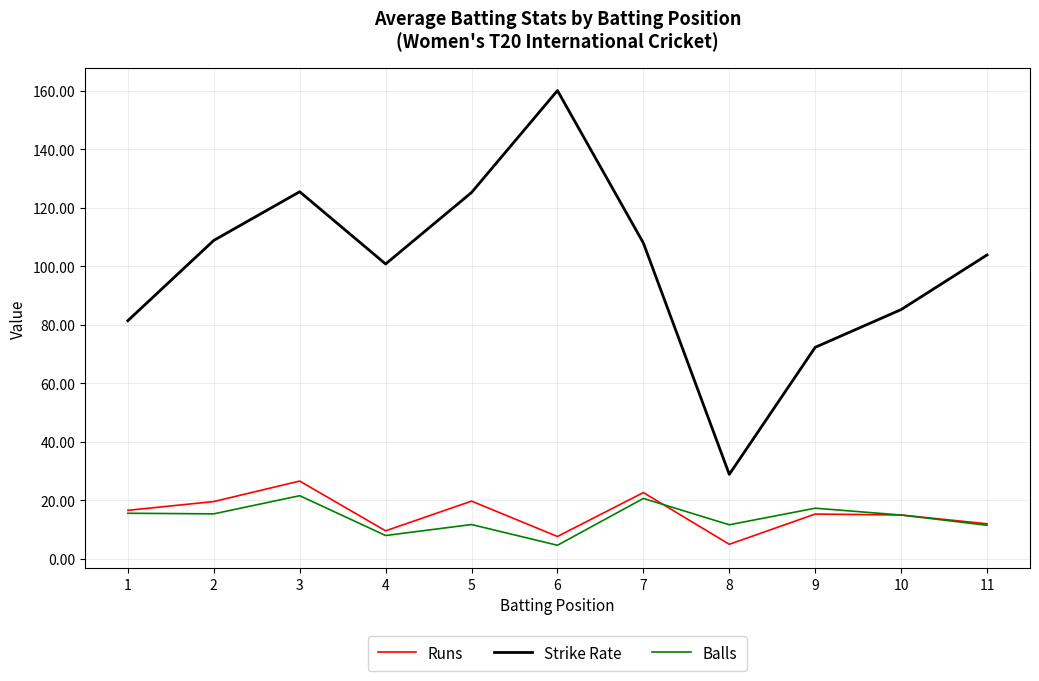

True or false: Balls and Strike Rate cross at least once.

False